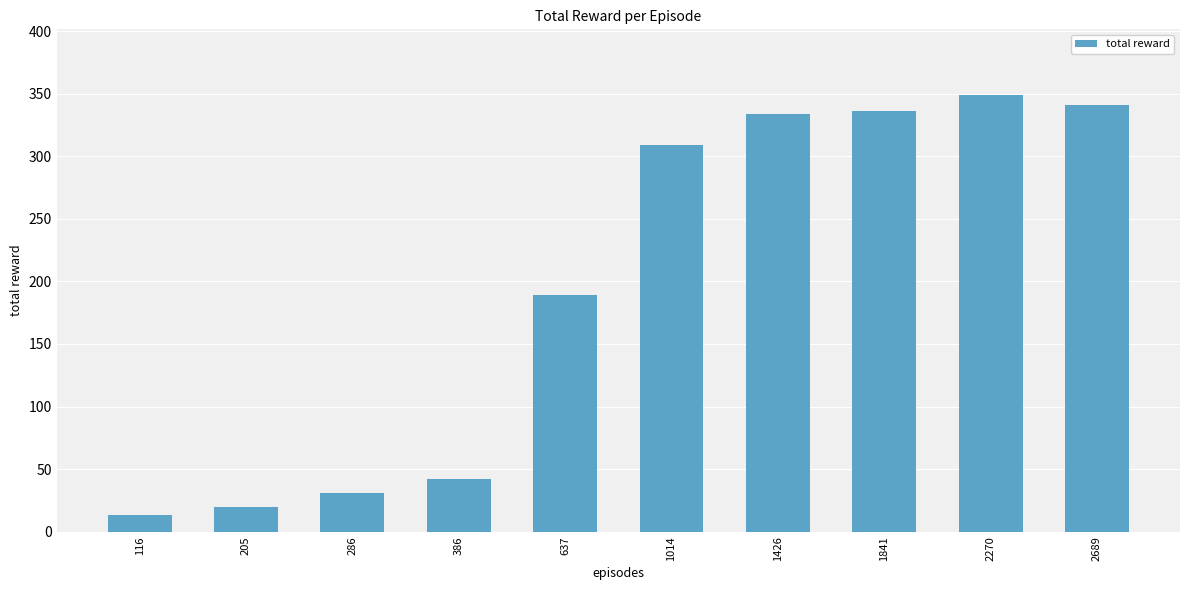

At which label is the value closest to 181?

637